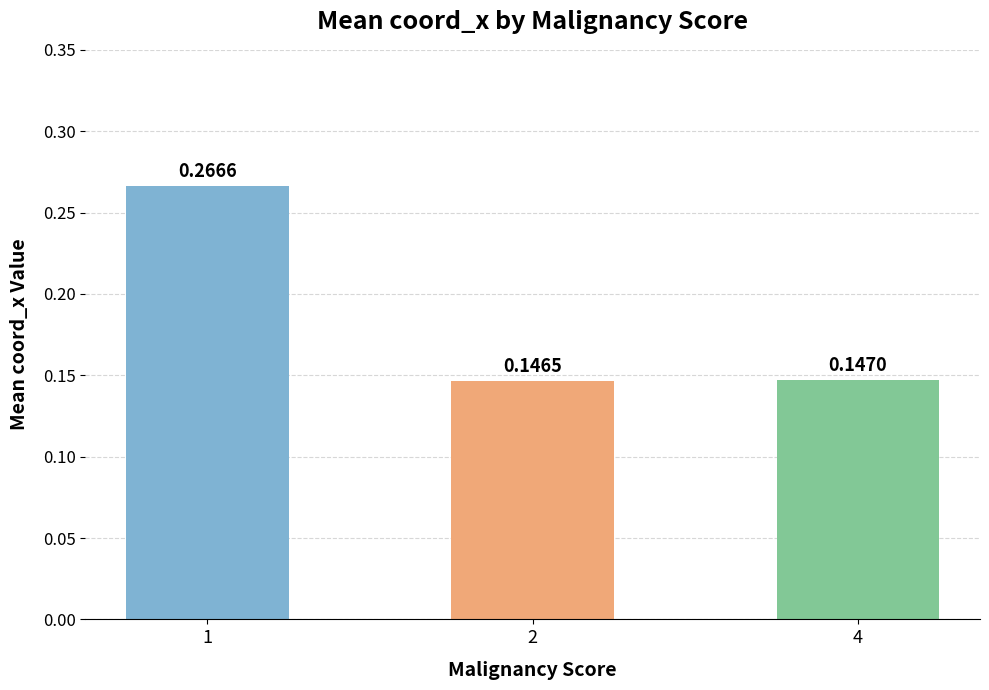

Which label corresponds to the largest value in the chart?

1